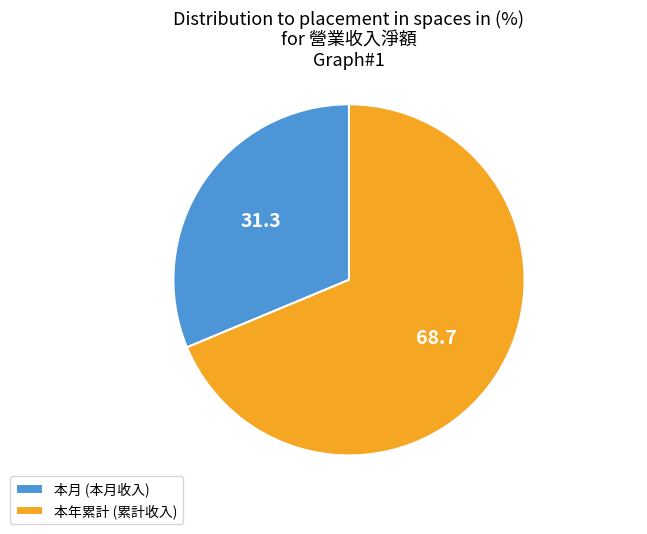

The 本月 (本月收入) slice represents 31% of the pie. True or false?

True